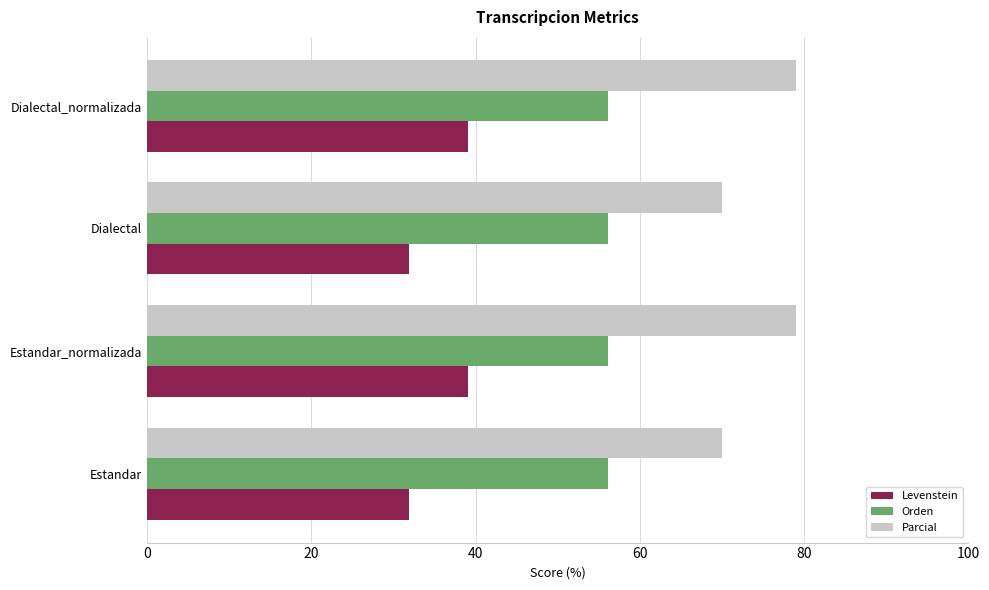

Which series has the largest total across all categories?

Parcial